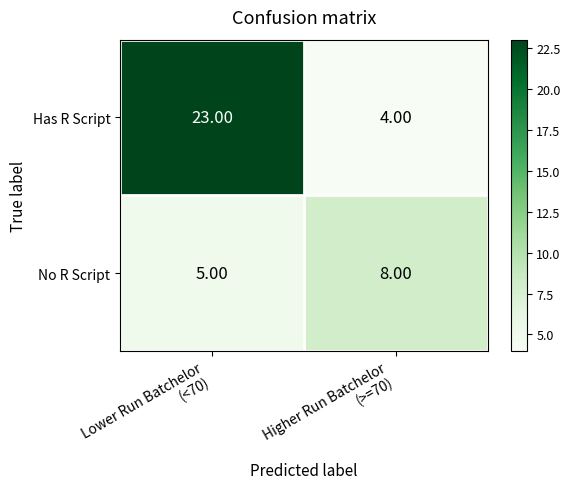

What is the sum of all Has R Script values?

27